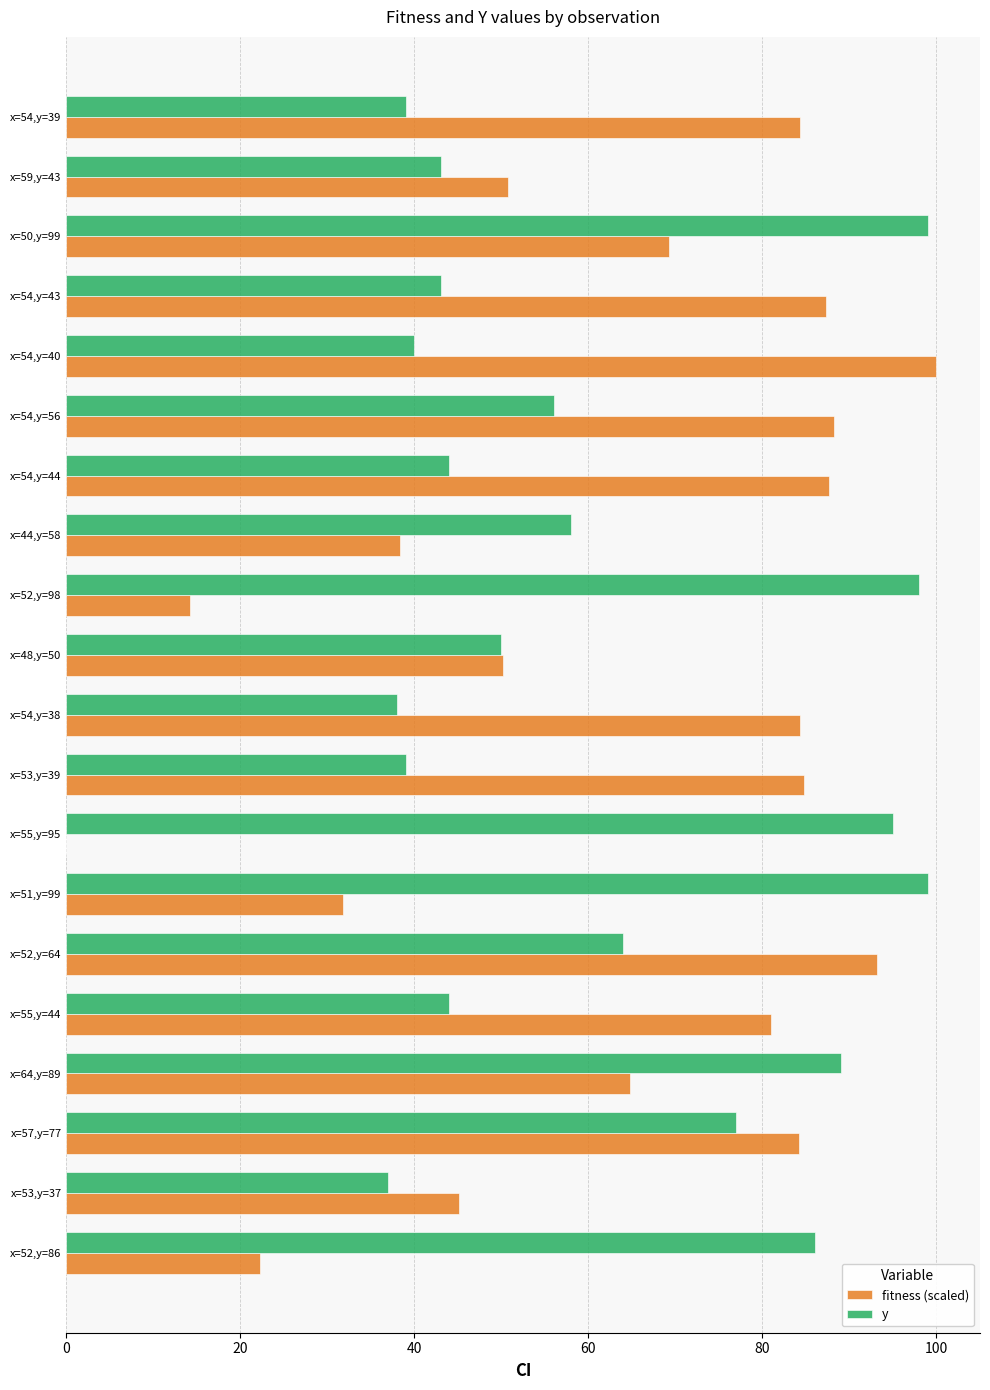

What is the sum of the y values at x=53,y=37 and x=44,y=58?

95.0